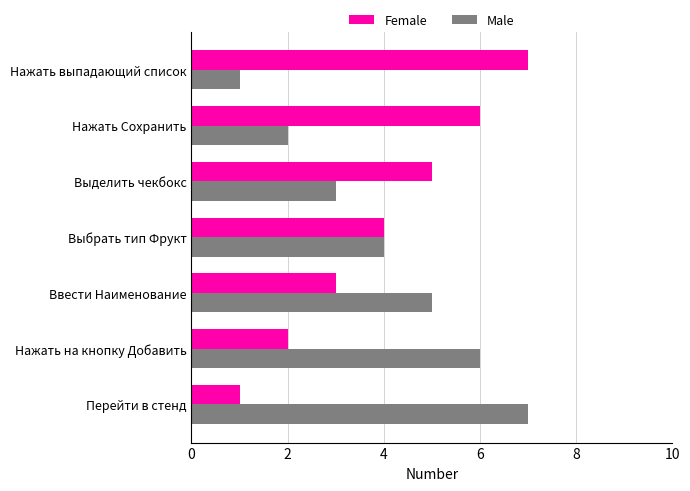

Rank the categories by Female value from lowest to highest.

Перейти в стенд, Нажать на кнопку Добавить, Ввести Наименование, Выбрать тип Фрукт, Выделить чекбокс, Нажать Сохранить, Нажать выпадающий список